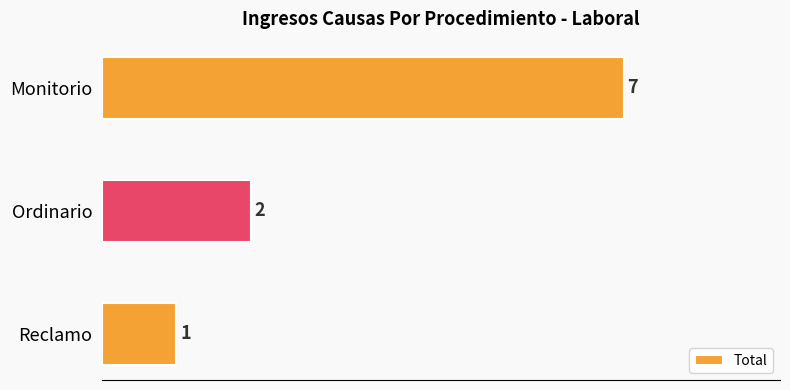

What is the label of the 1st bar from the top?

Monitorio